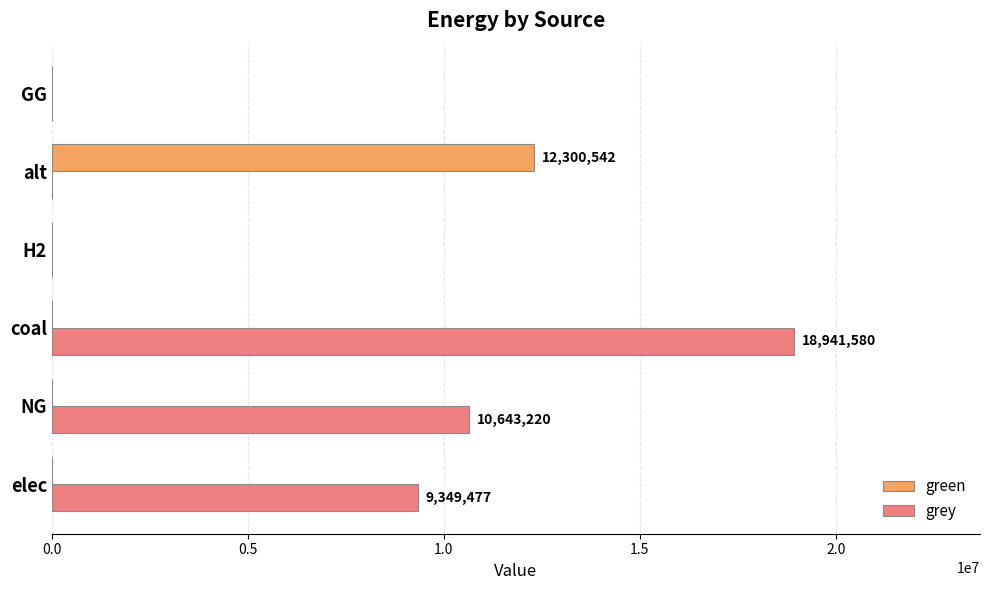

What is the highest value of the green series?

12300541.6